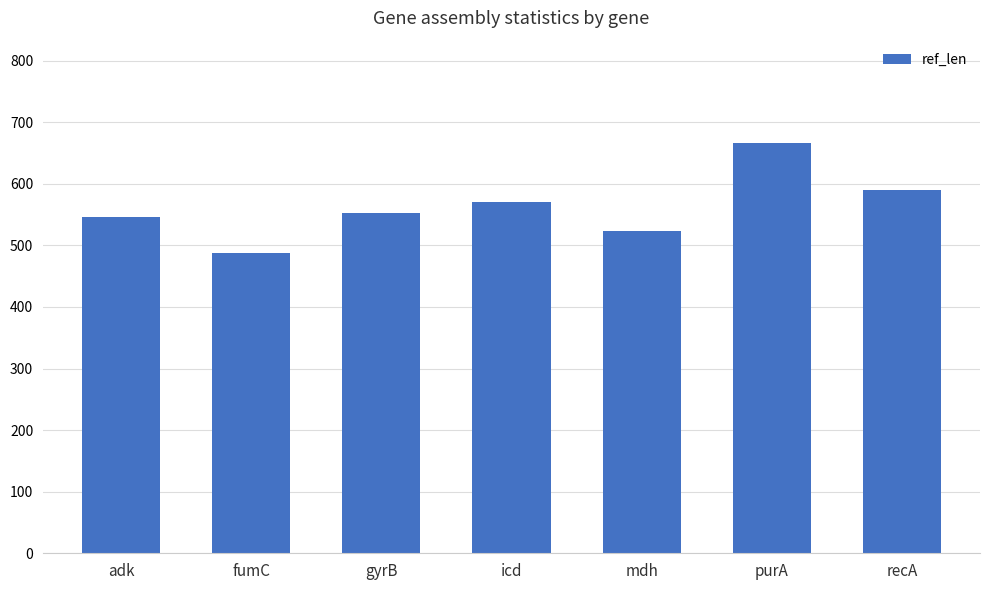

Reading left to right, extract all data points from this chart.

546	488	552	570	524	666	590